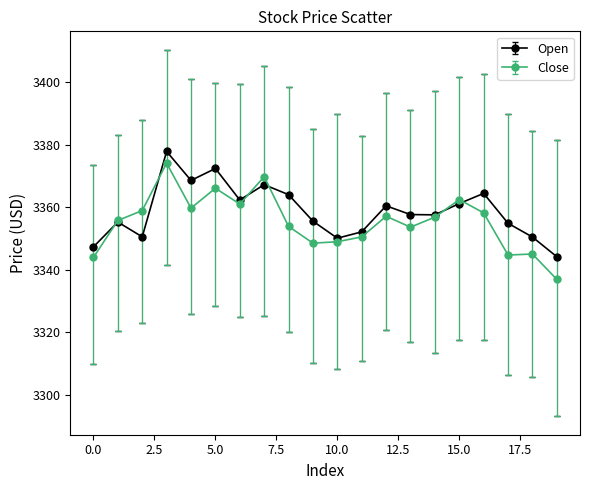

Which series has the widest spread of values?

Close